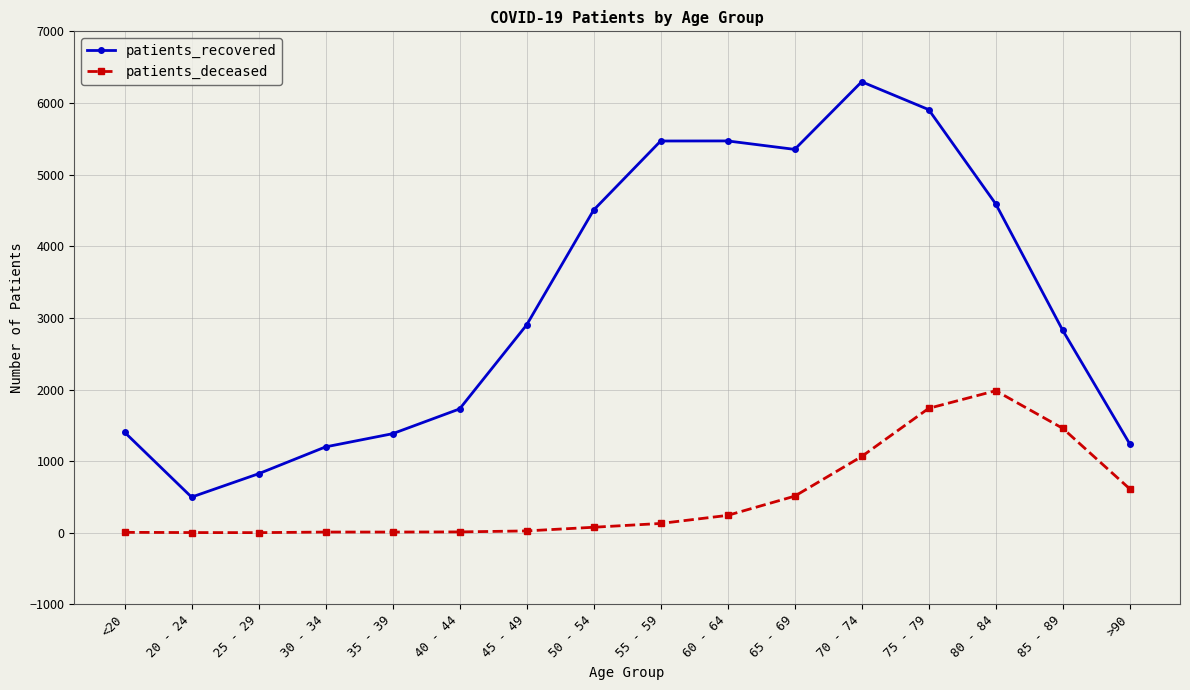

How many lines are shown in the chart?

2